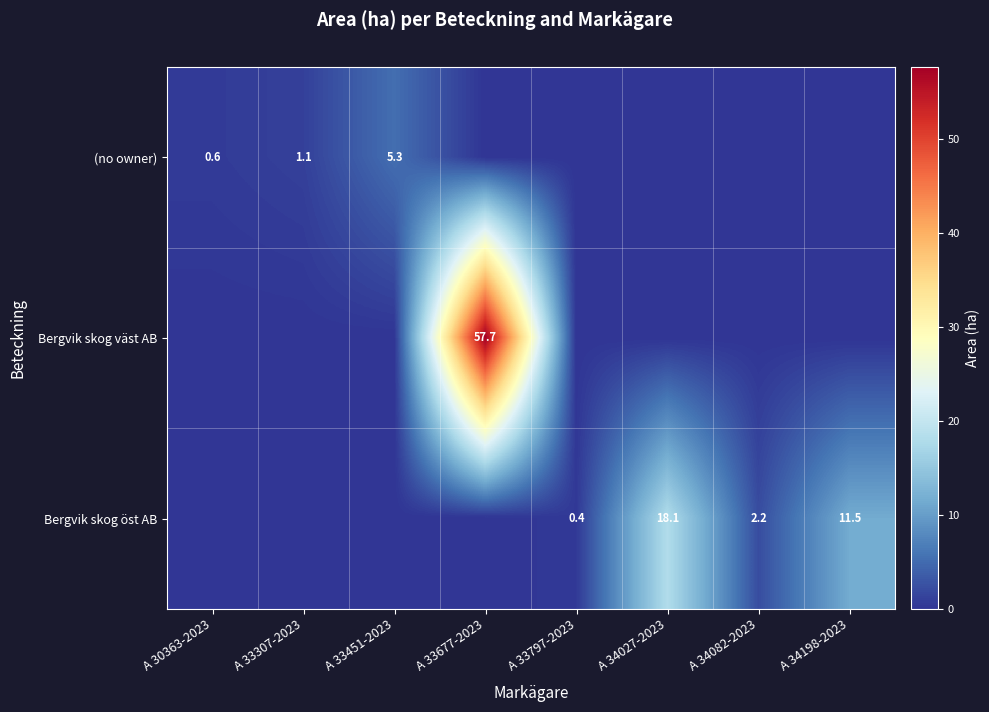

How many data points does each series have?

8